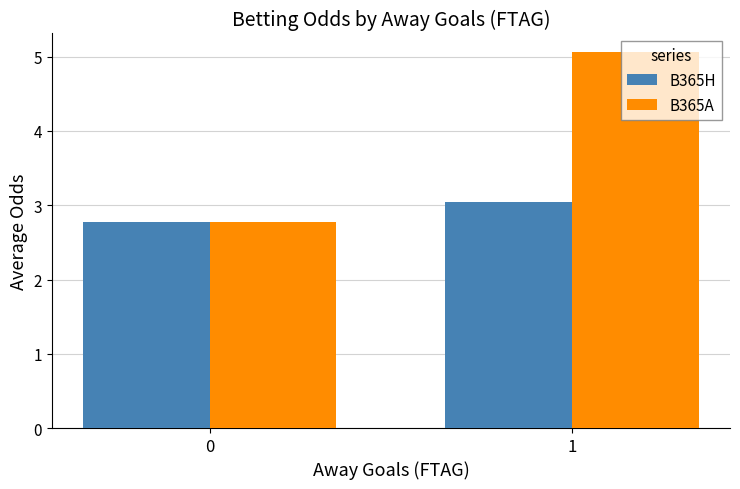

Reading right to left, transcribe all the data shown in this chart.

B365H: 3.0	2.8
B365A: 5.1	2.8